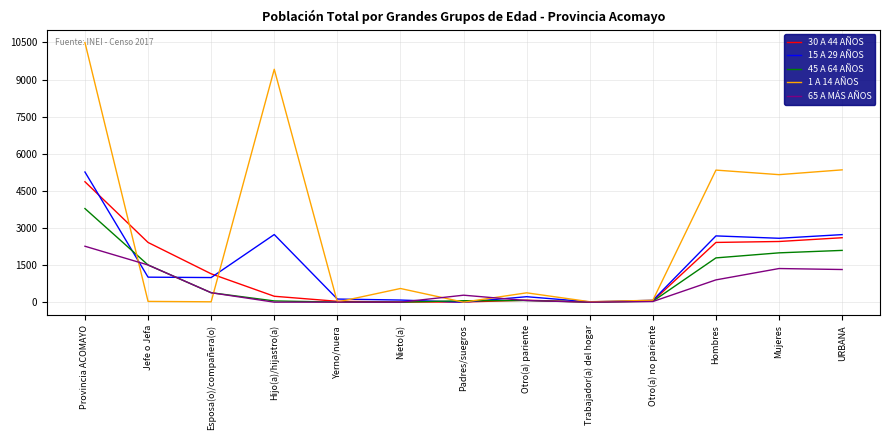

The value of 1 A 14 AÑOS at Trabajador(a) del hogar is 18. True or false?

True